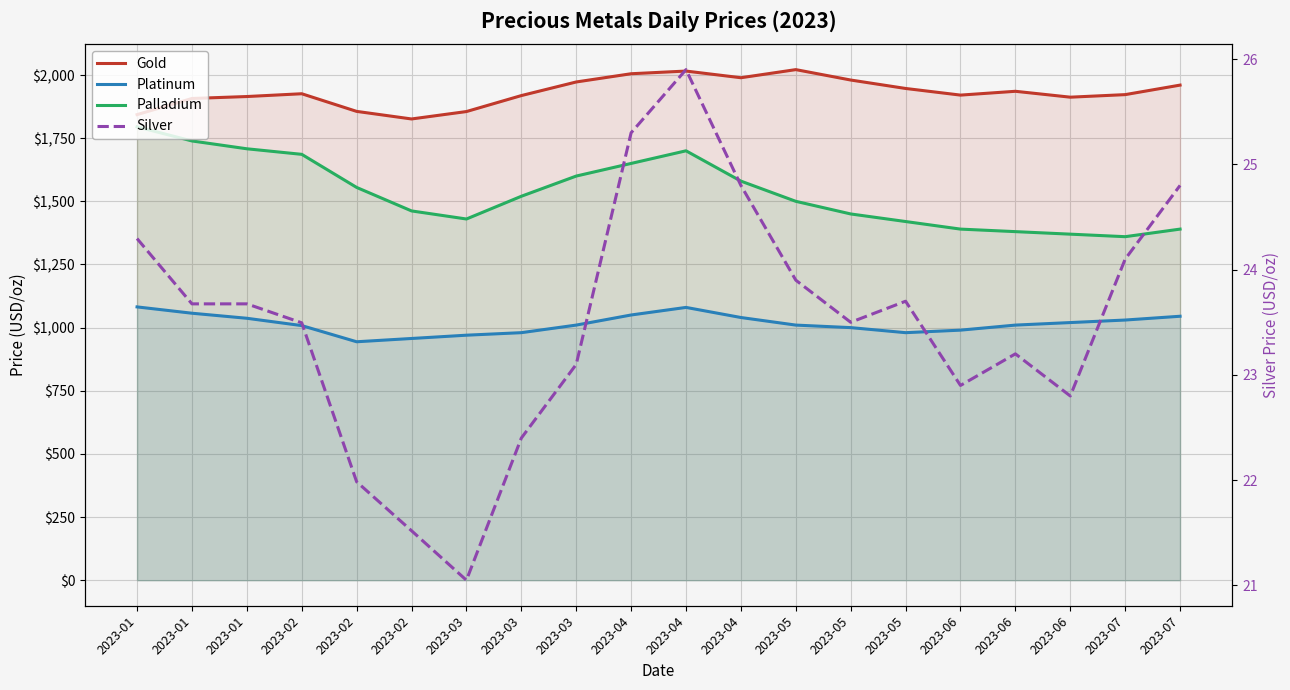

List the labels in order of Silver value, largest first.

2023-04, 2023-04, 2023-04, 2023-07, 2023-01, 2023-07, 2023-05, 2023-05, 2023-01, 2023-01, 2023-05, 2023-02, 2023-06, 2023-03, 2023-06, 2023-06, 2023-03, 2023-02, 2023-02, 2023-03